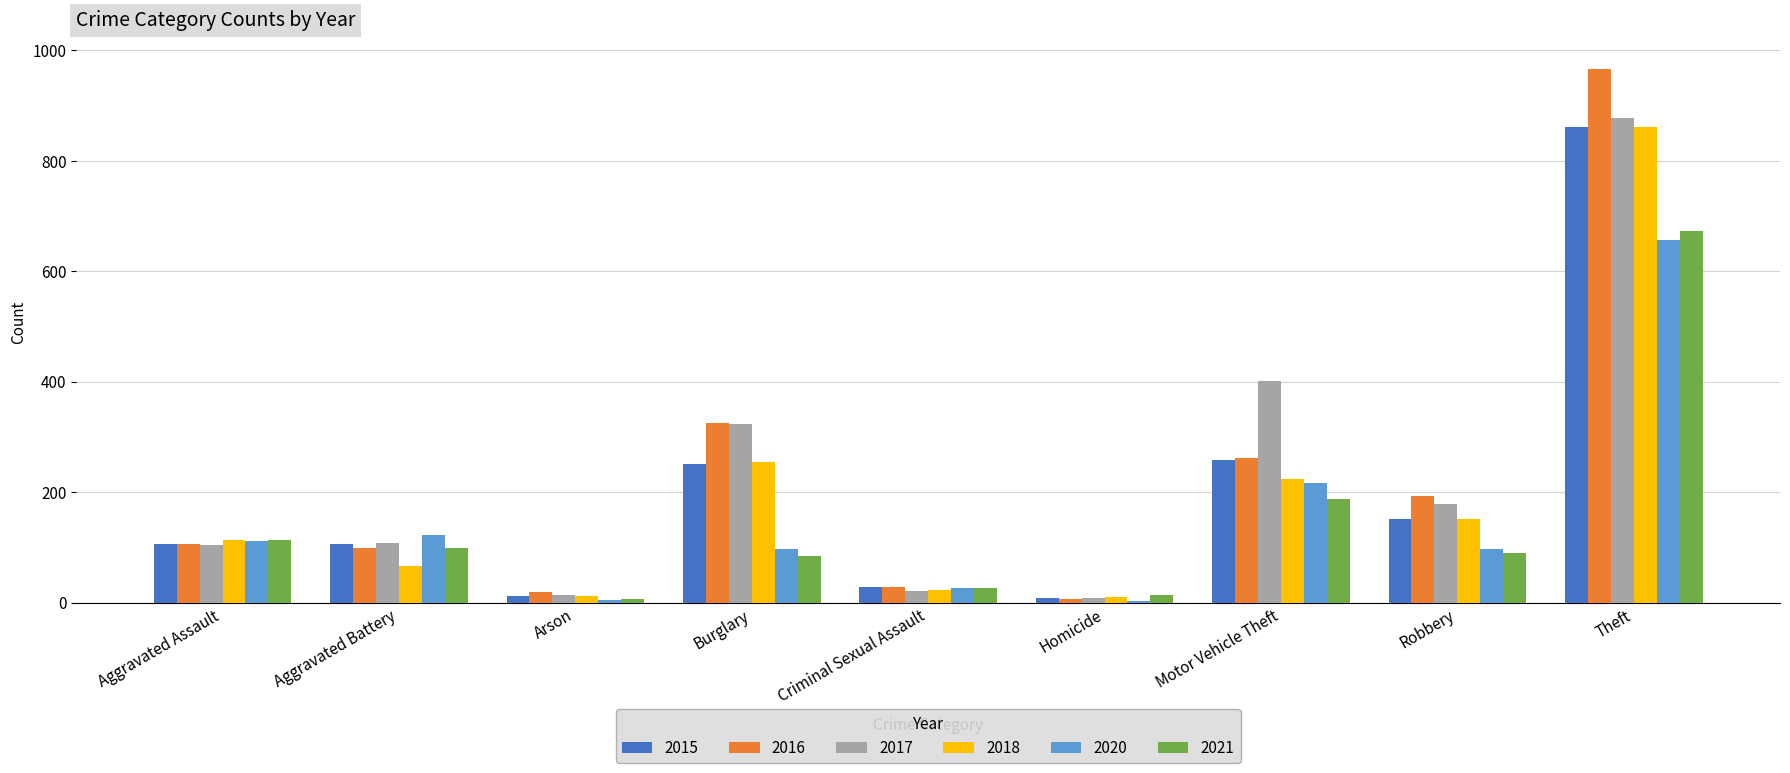

What is the maximum value shown in the chart?

966